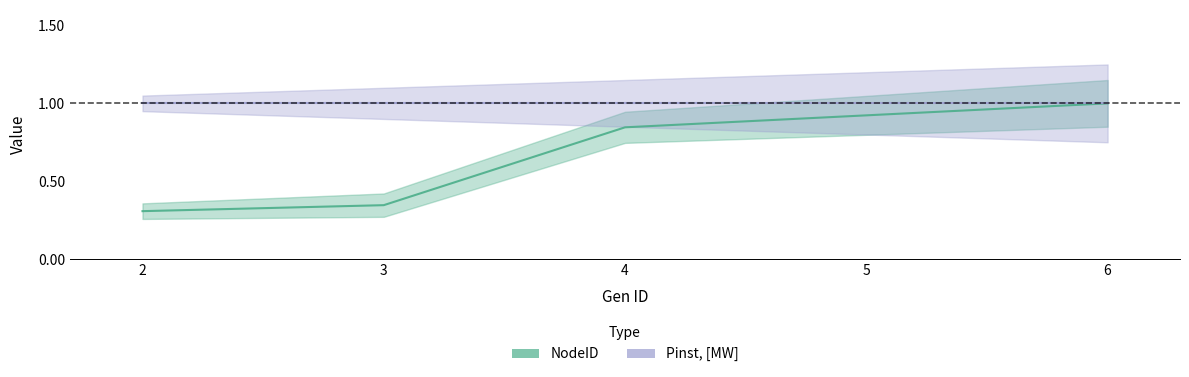

What is the difference between the values at 2 and 5?

0.6